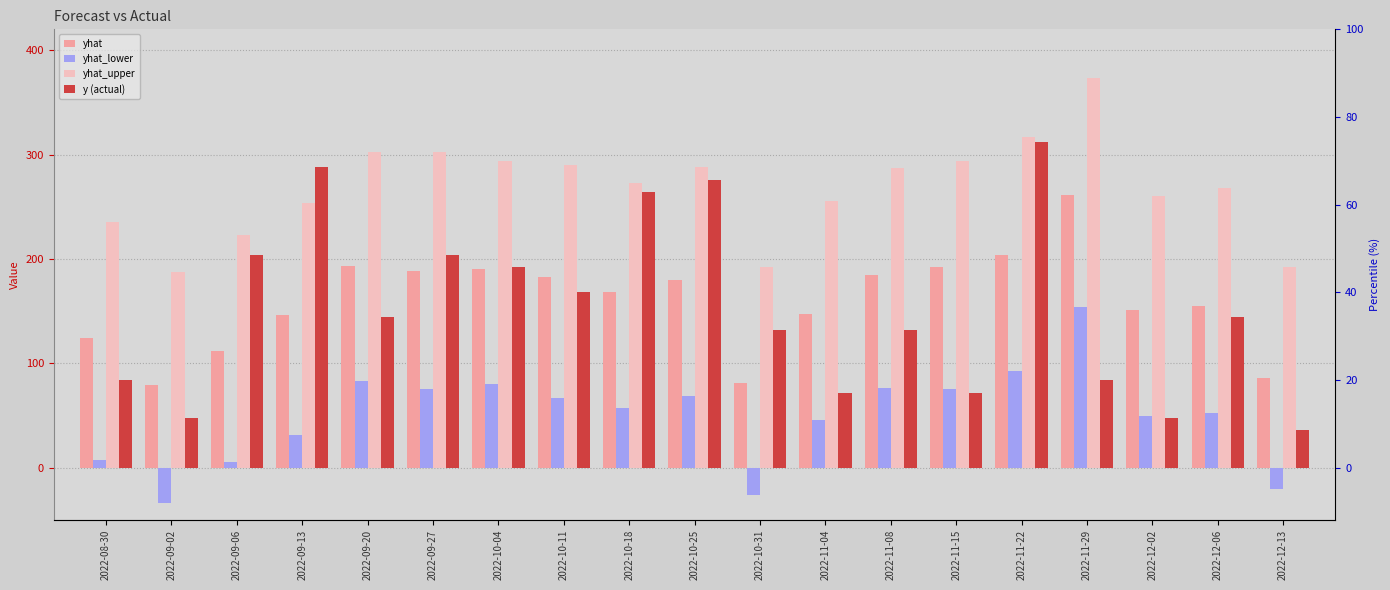

Which series has the largest range (max minus min)?

y (actual)